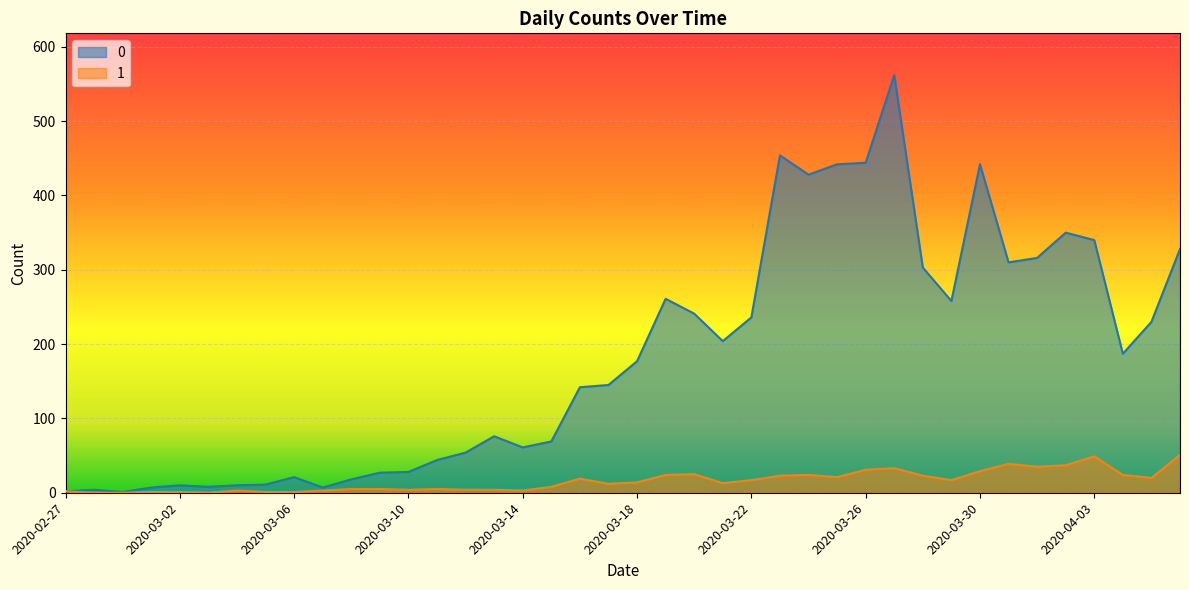

True or false: 0 has a value of 10 at 2020-03-04.

True